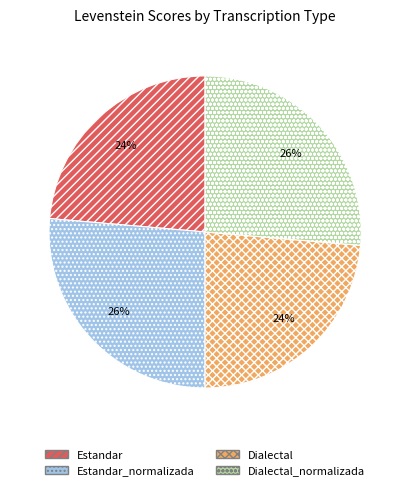

To the nearest percent, what is the average slice percentage?

25%